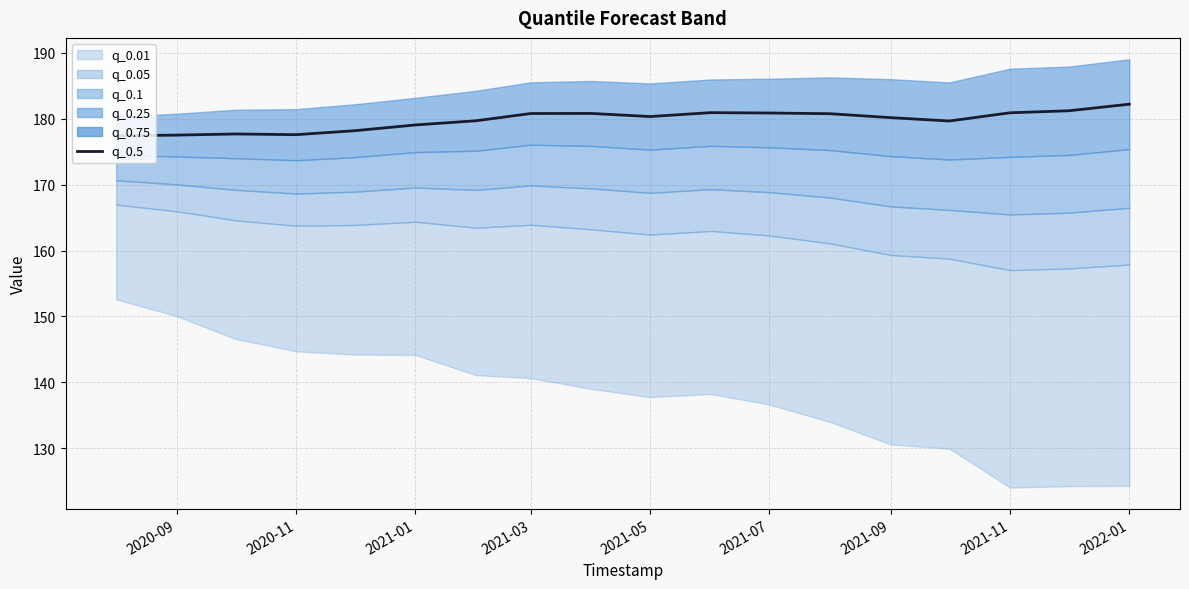

Does the chart have visible grid lines?

Yes